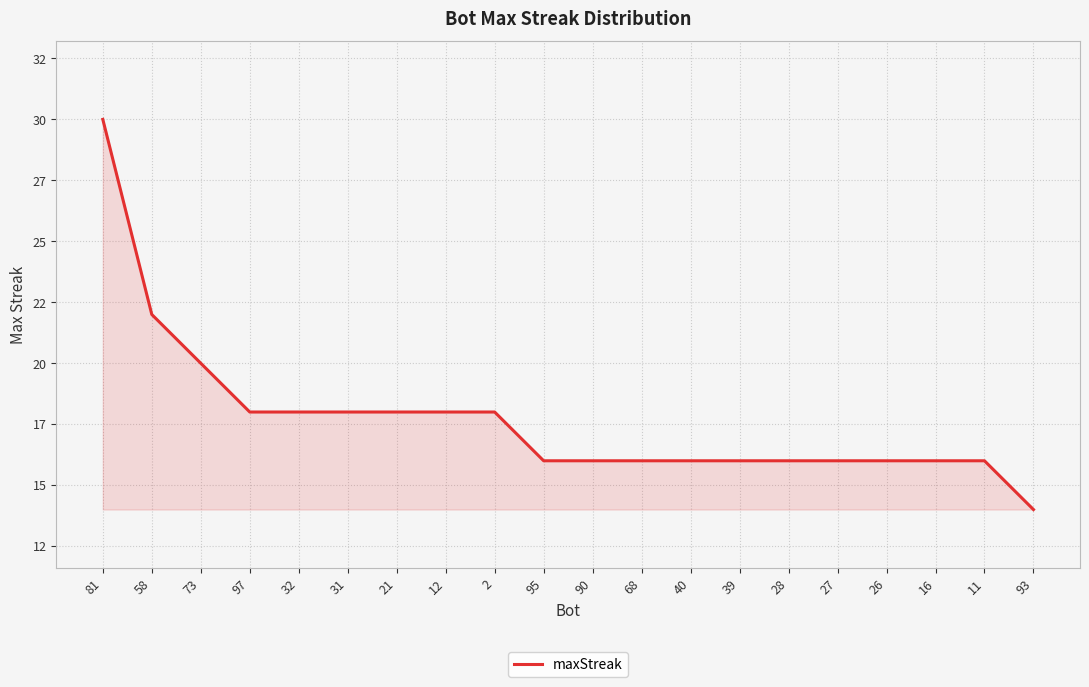

True or false: the data shows 16 at 16.

True